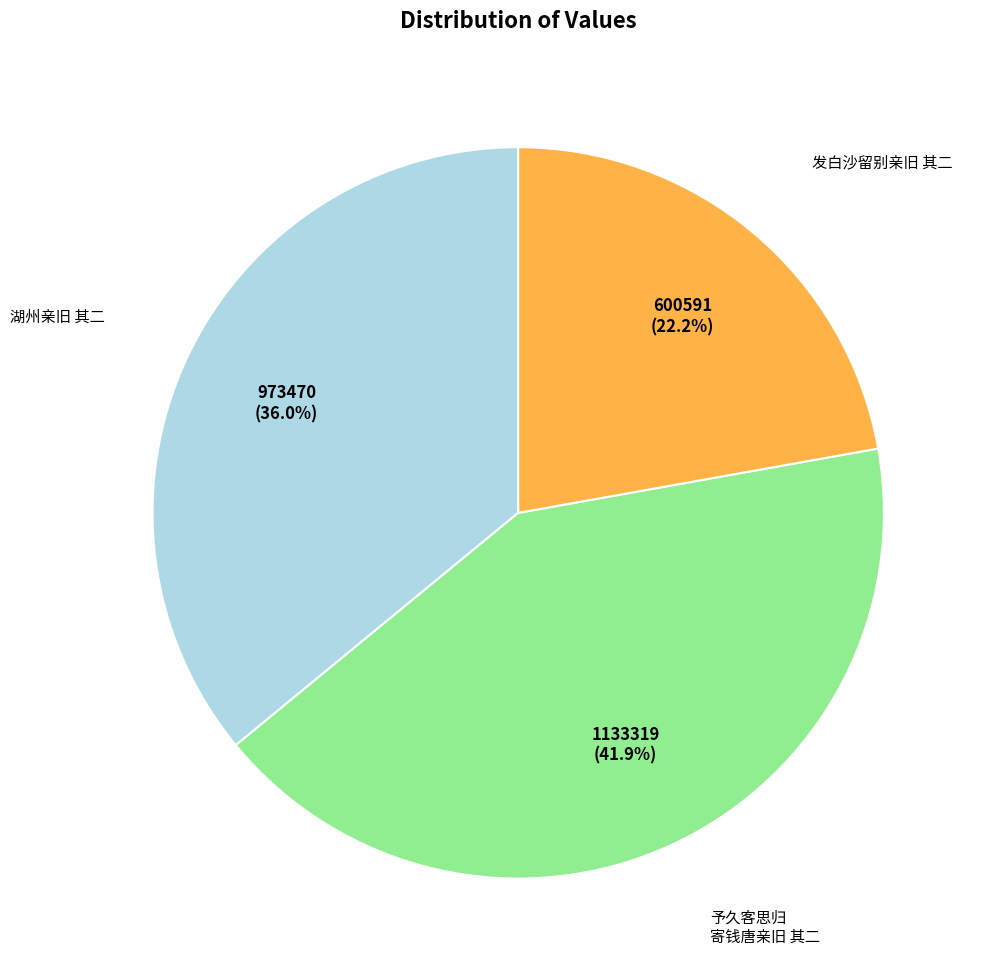

Is there any slice that represents more than half of the pie?

No